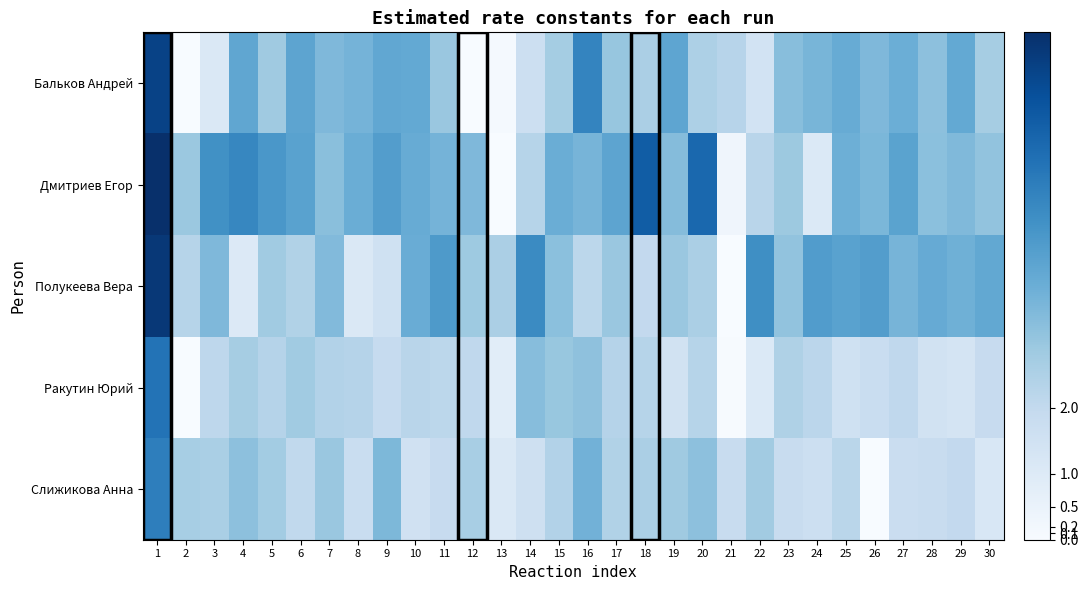

At 27, list the series in order from smallest to largest.

Слижикова Анна, Ракутин Юрий, Полукеева Вера, Бальков Андрей, Дмитриев Егор